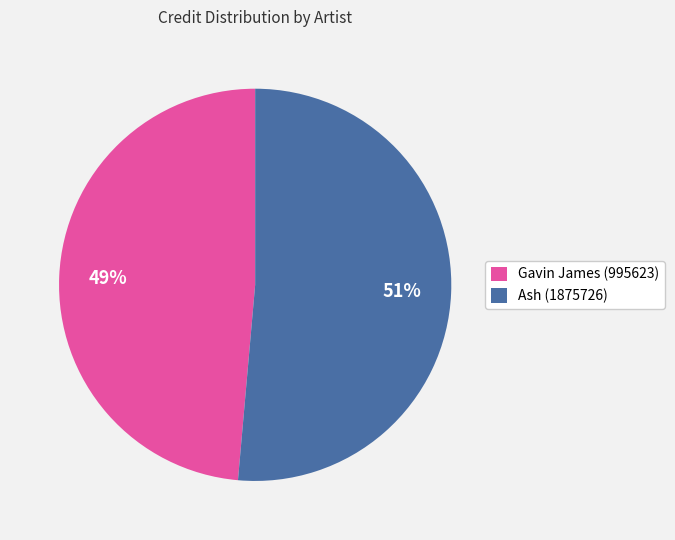

What percentage is the Ash (1875726) slice, to the nearest percent?

51%